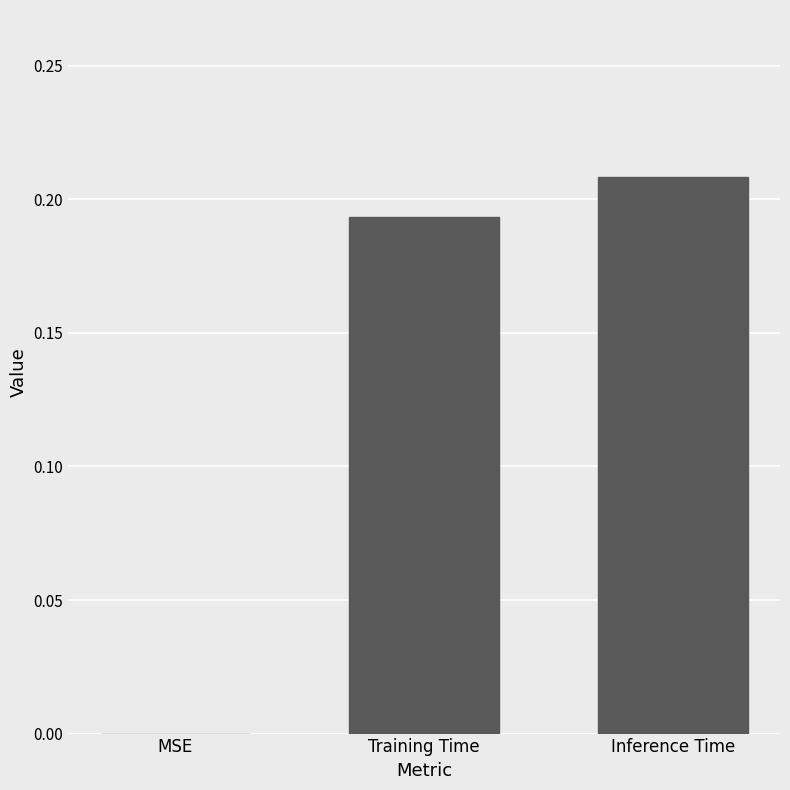

How many data points does each series have?

3